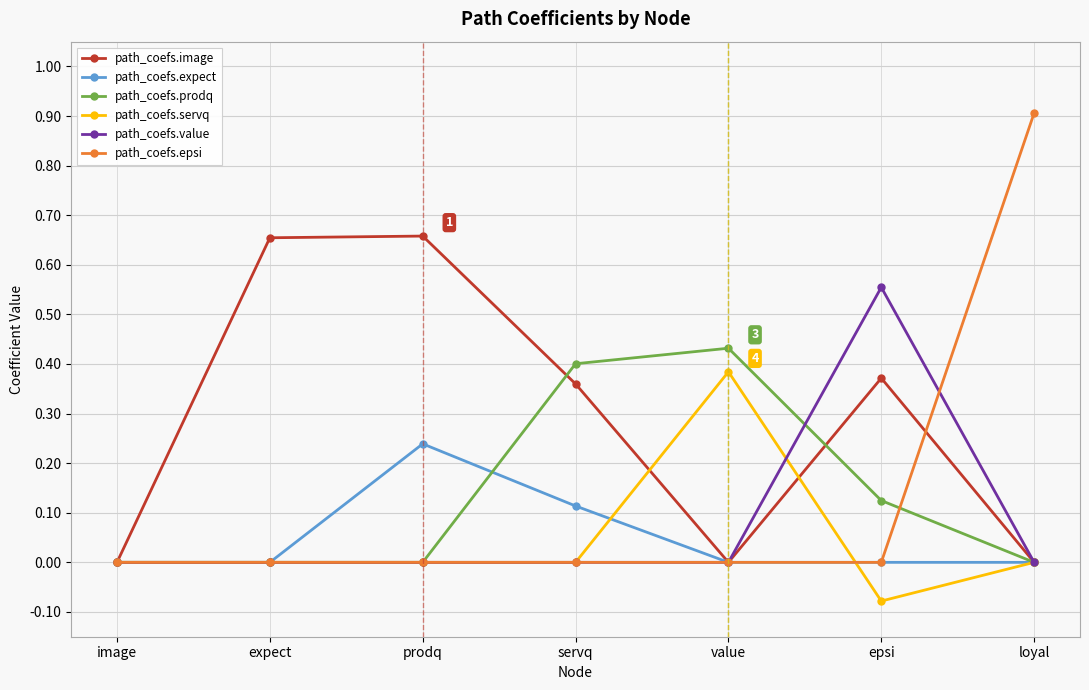

Which category has the lowest value in the path_coefs.servq series?

epsi